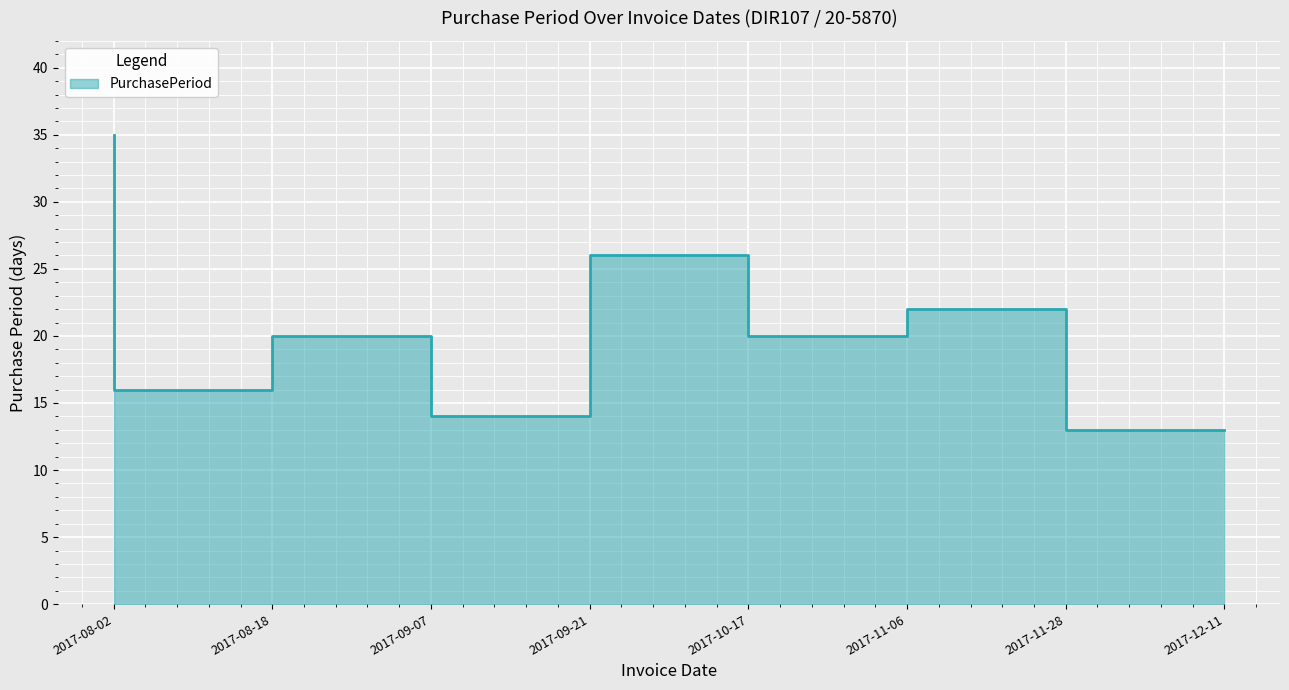

Reading left to right, list all the values displayed in this chart.

35	16	20	14	26	20	22	13